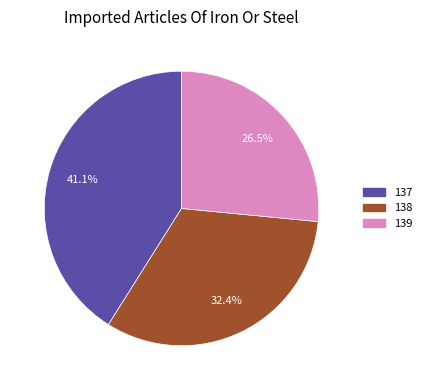

Is there a majority slice in this chart?

No